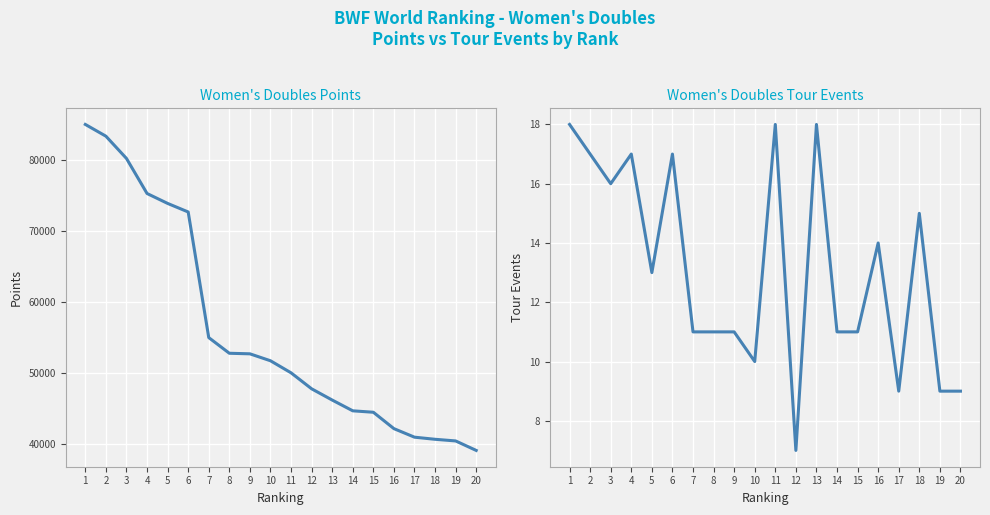

True or false: TOUR and Points intersect in this chart.

False